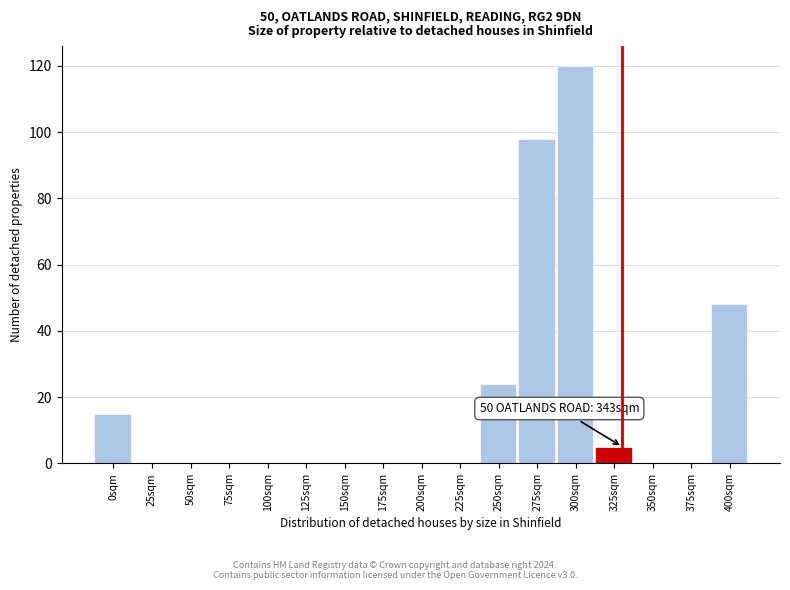

Reading left to right, extract all data points from this chart.

0sqm=15	25sqm=0	50sqm=0	75sqm=0	100sqm=0	125sqm=0	150sqm=0	175sqm=0	200sqm=0	225sqm=0	250sqm=24	275sqm=98	300sqm=120	325sqm=5	350sqm=0	375sqm=0	400sqm=48